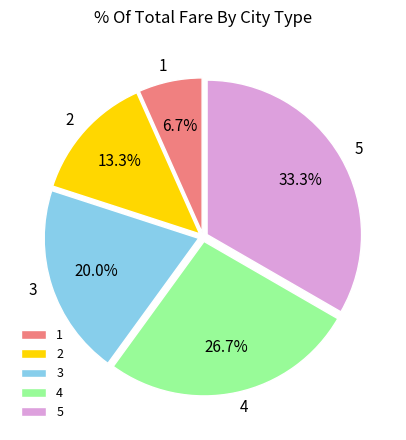

What is the smallest slice in the pie chart?

1